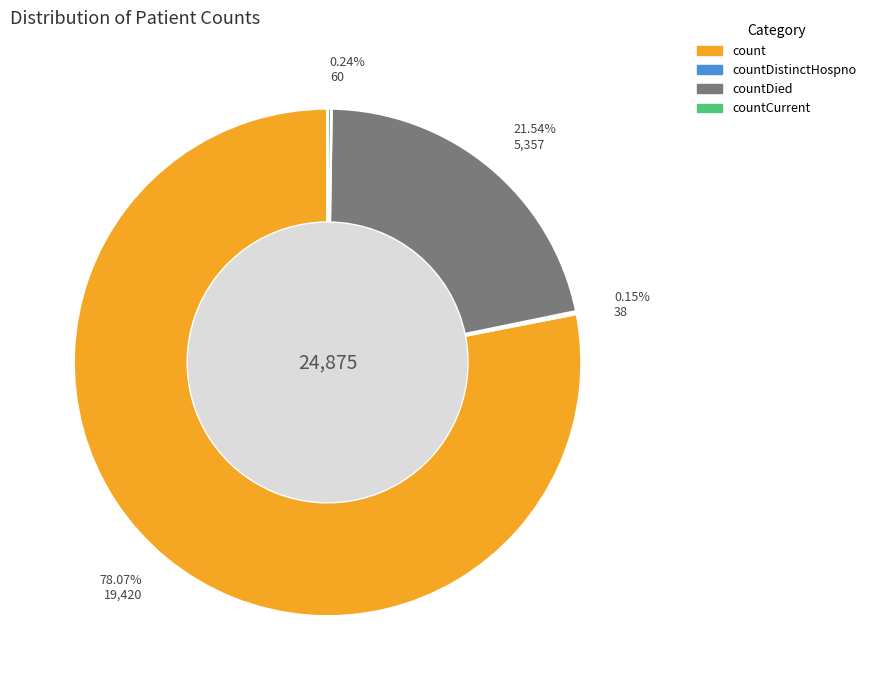

Is there a majority slice in this chart?

Yes